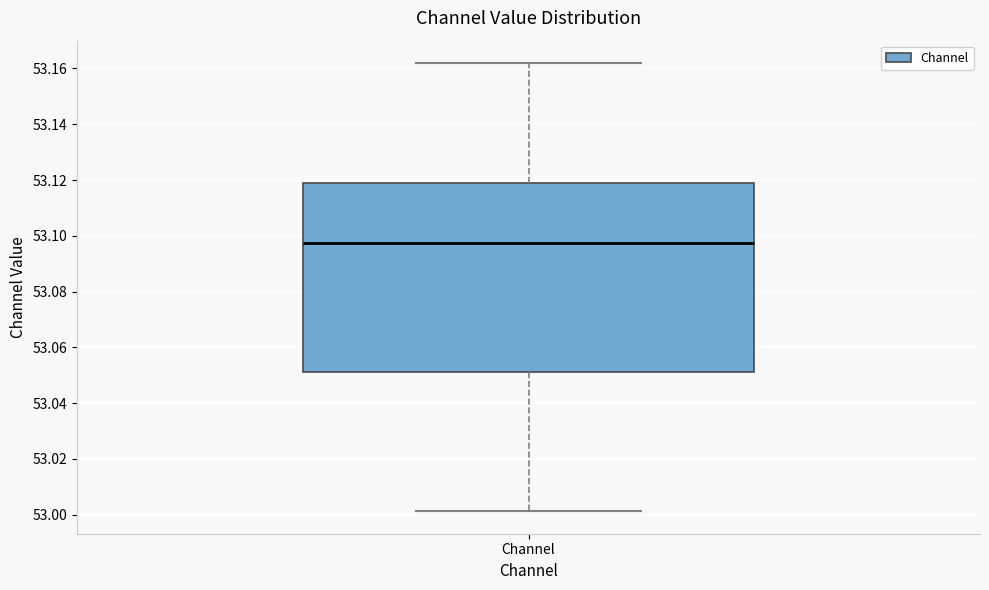

Where is the lower edge of the box for Channel on the y-axis? The values are not printed on the chart, so give them approximately, as read against the axis.

53.052